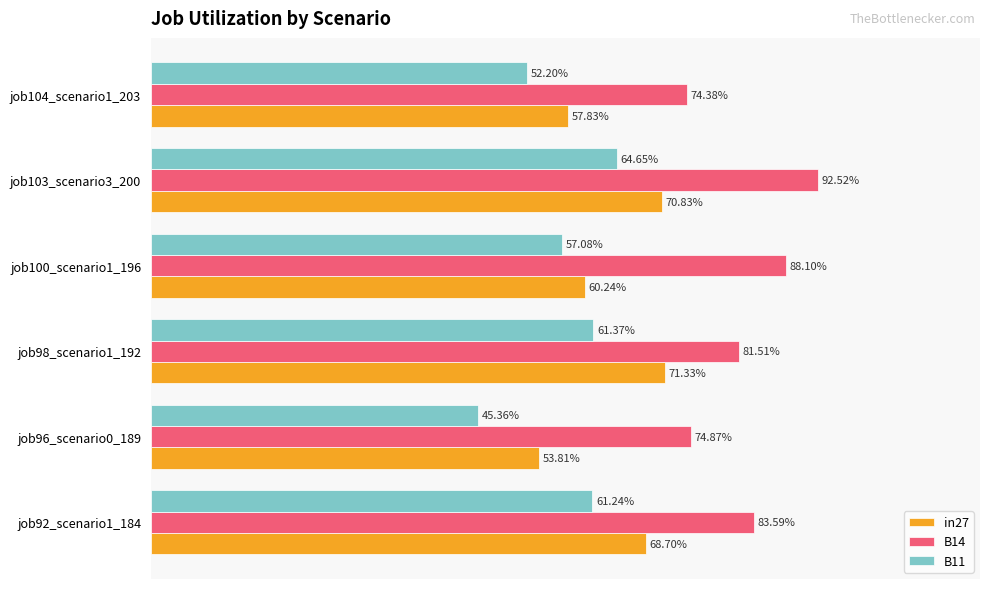

What are all the series names shown in the legend?

in27, B14, B11